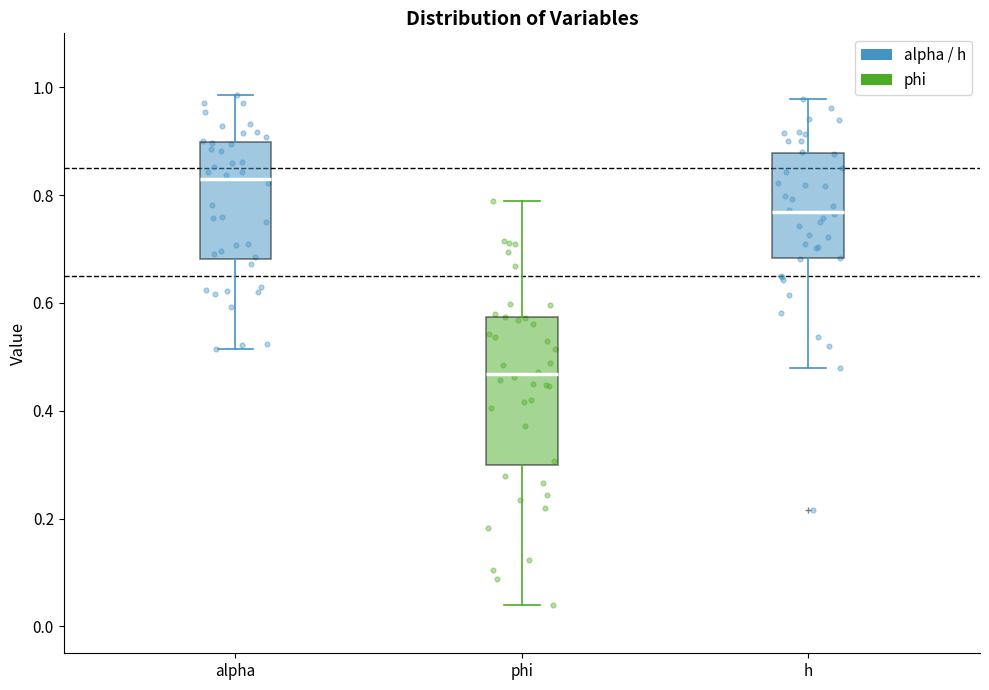

Reading left to right, read every box against the y-axis: the position of its median line, the range the box covers, and the ends of its whiskers. The values are not printed on the chart, so give them approximately, as read against the axis.

alpha: median 0.84, box 0.68 to 0.90, whiskers 0.52 to 0.98
phi: median 0.46, box 0.30 to 0.58, whiskers 0.04 to 0.78
h: median 0.76, box 0.68 to 0.88, whiskers 0.48 to 0.98